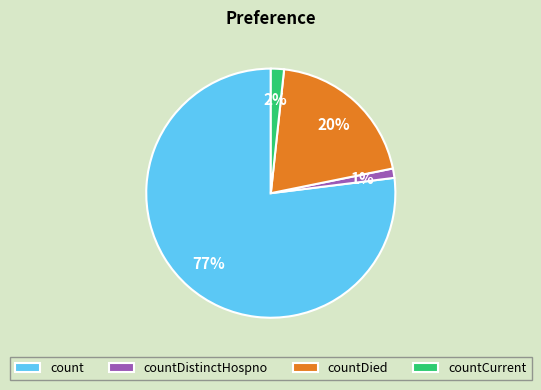

Is the sum of countDistinctHospno and countDied greater than half?

No